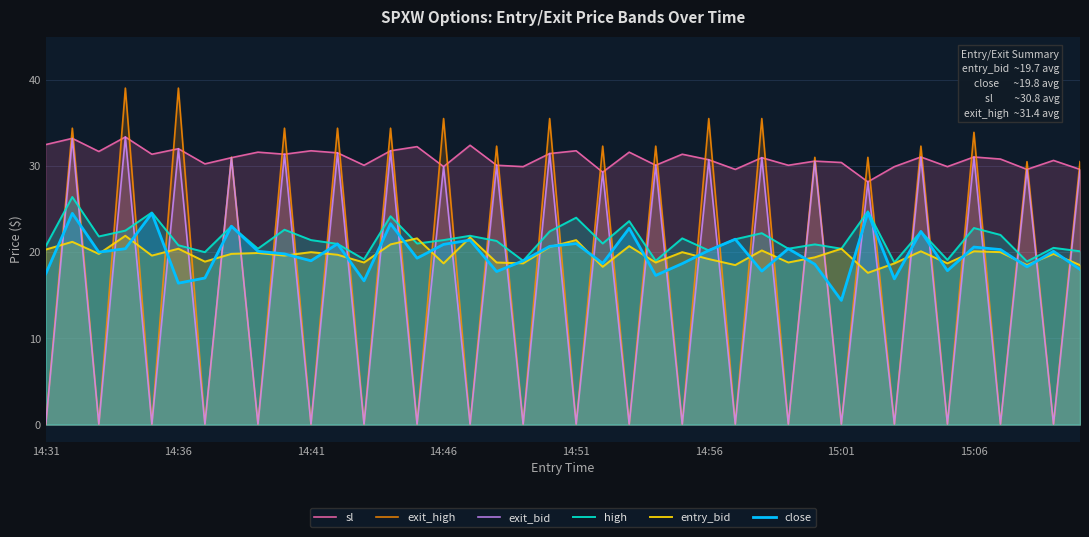

What is the maximum value for exit_bid?

33.4